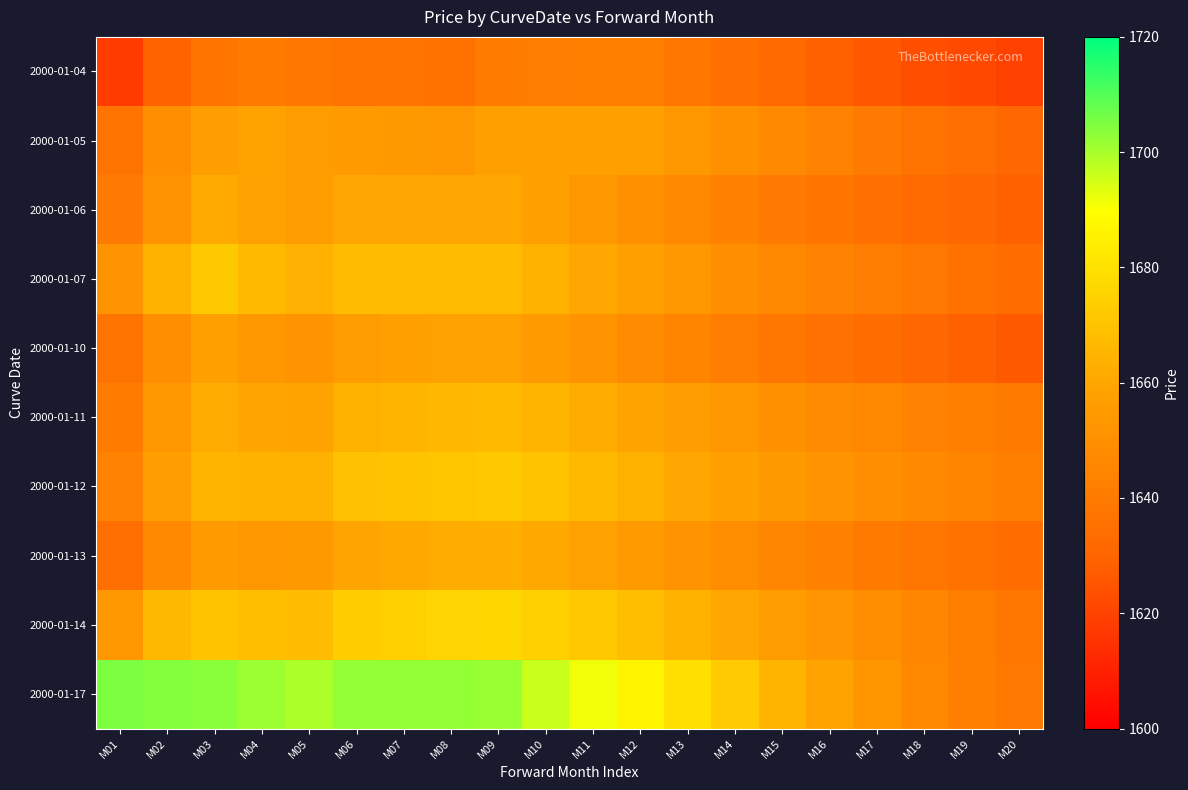

Which label corresponds to the largest value in the chart?

M01